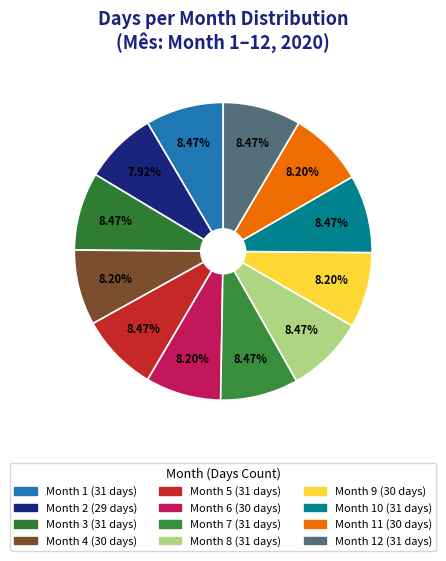

How many slices are in this pie chart?

12